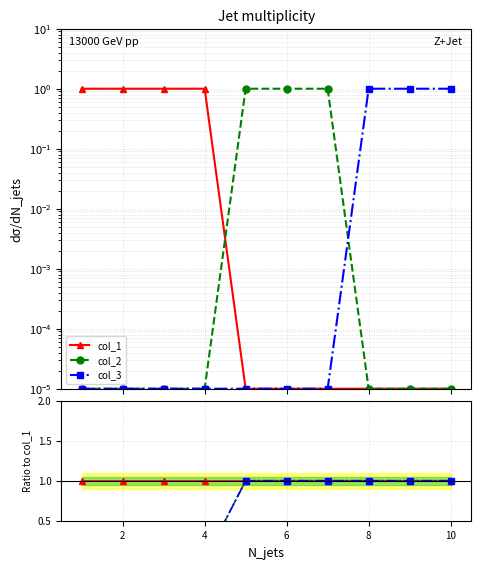

How many categories are shown in the chart?

10